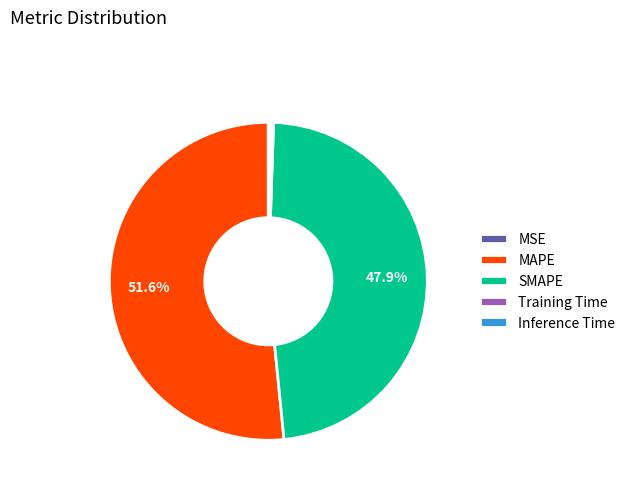

Does MAPE account for over 50% of the chart?

Yes